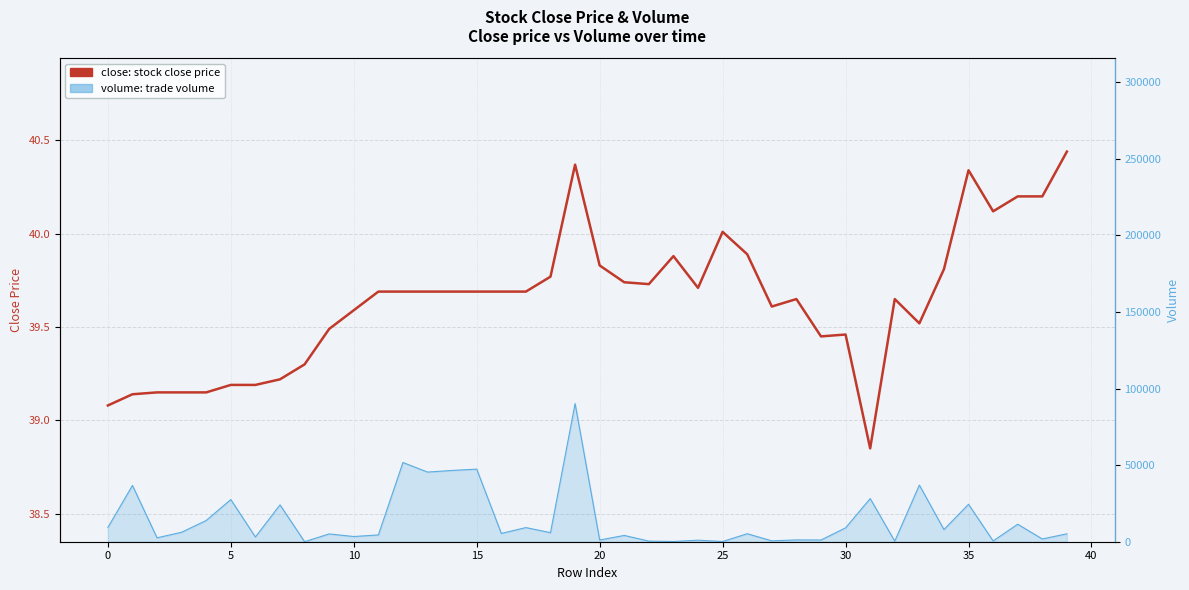

How many data points are less than 39?

1